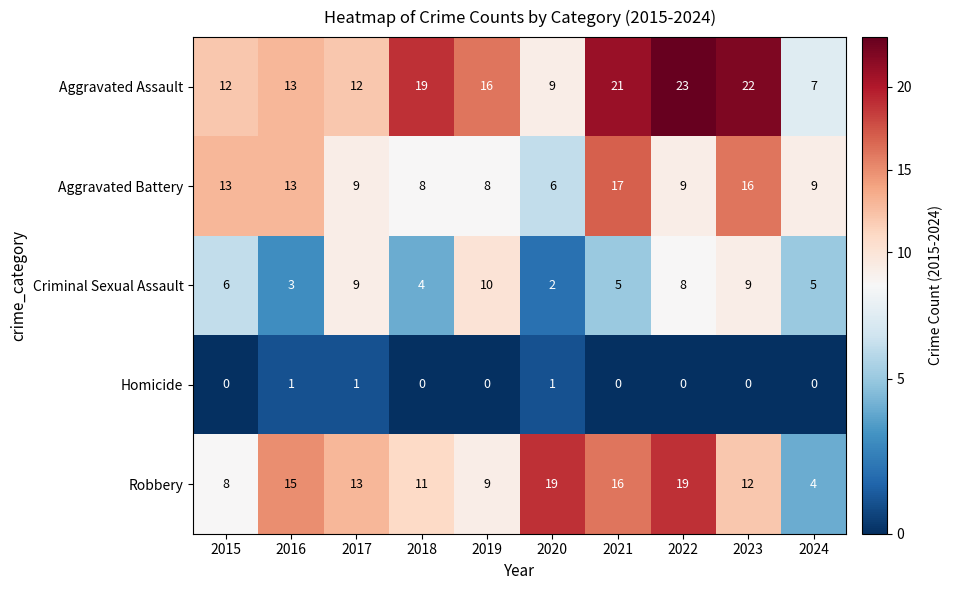

What is the sum of all Aggravated Assault values?

154